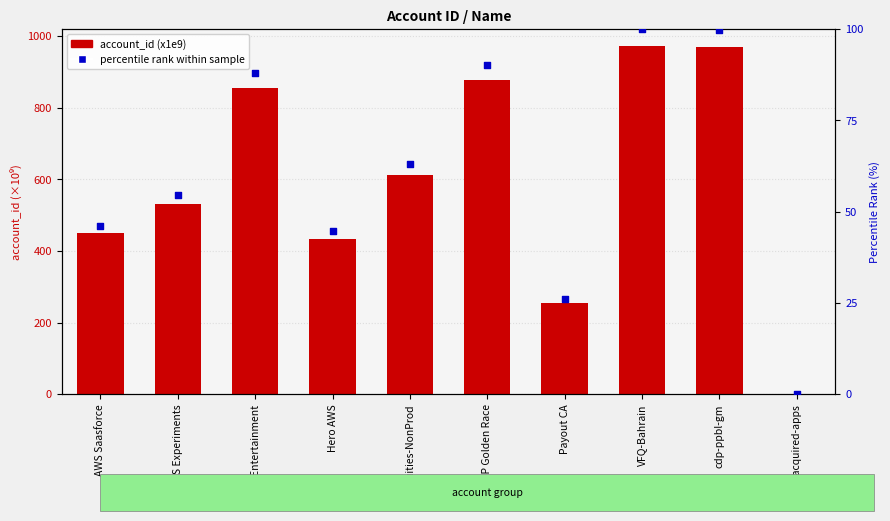

At which category is the sum across all series the highest?

VFQ-Bahrain